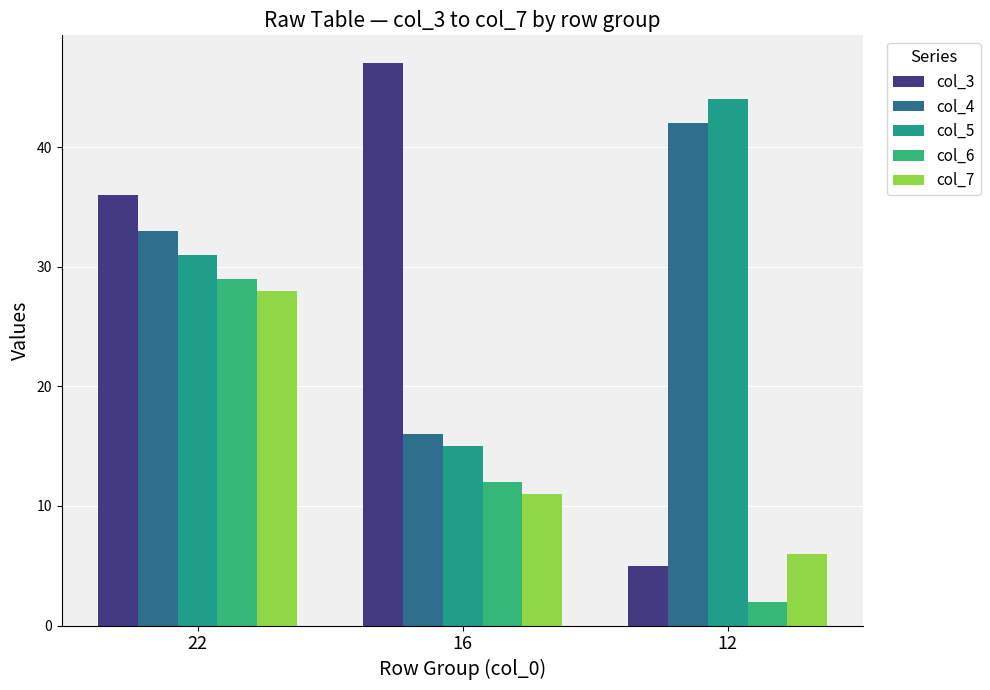

What is the value of the col_5 bar at the 1st from the left?

31